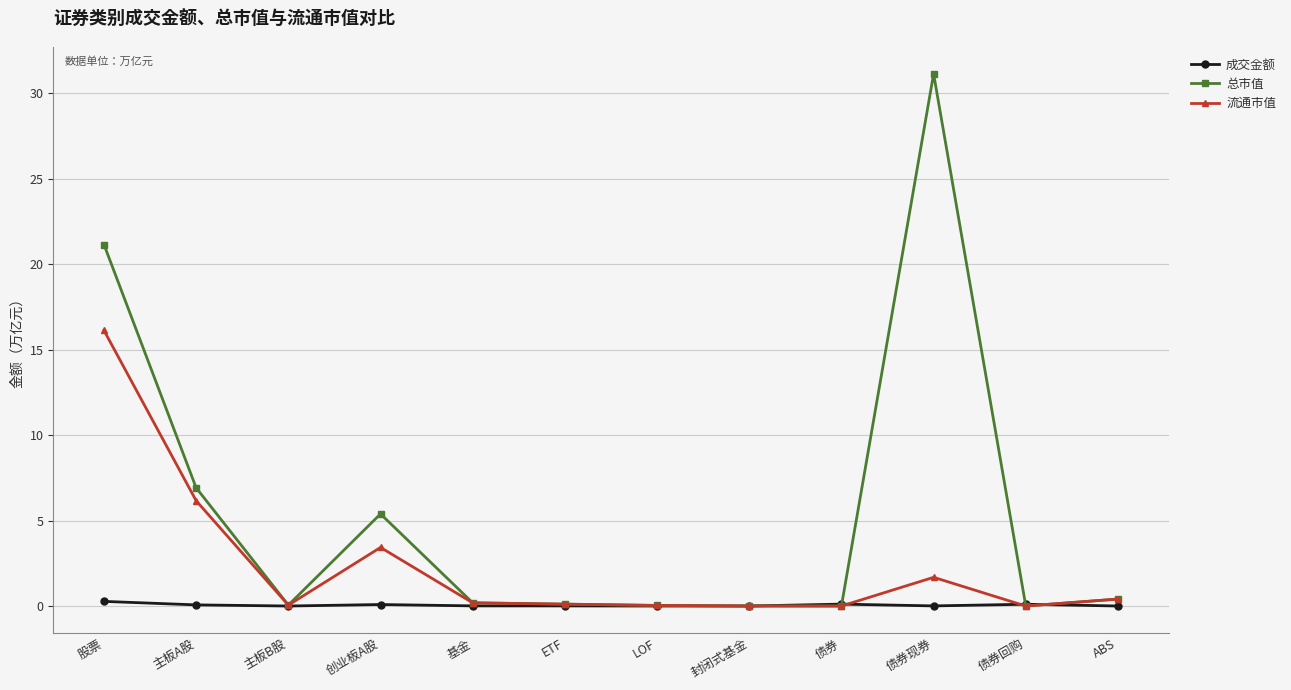

What is the spread (max minus min) of values at 债券回购?

0.1